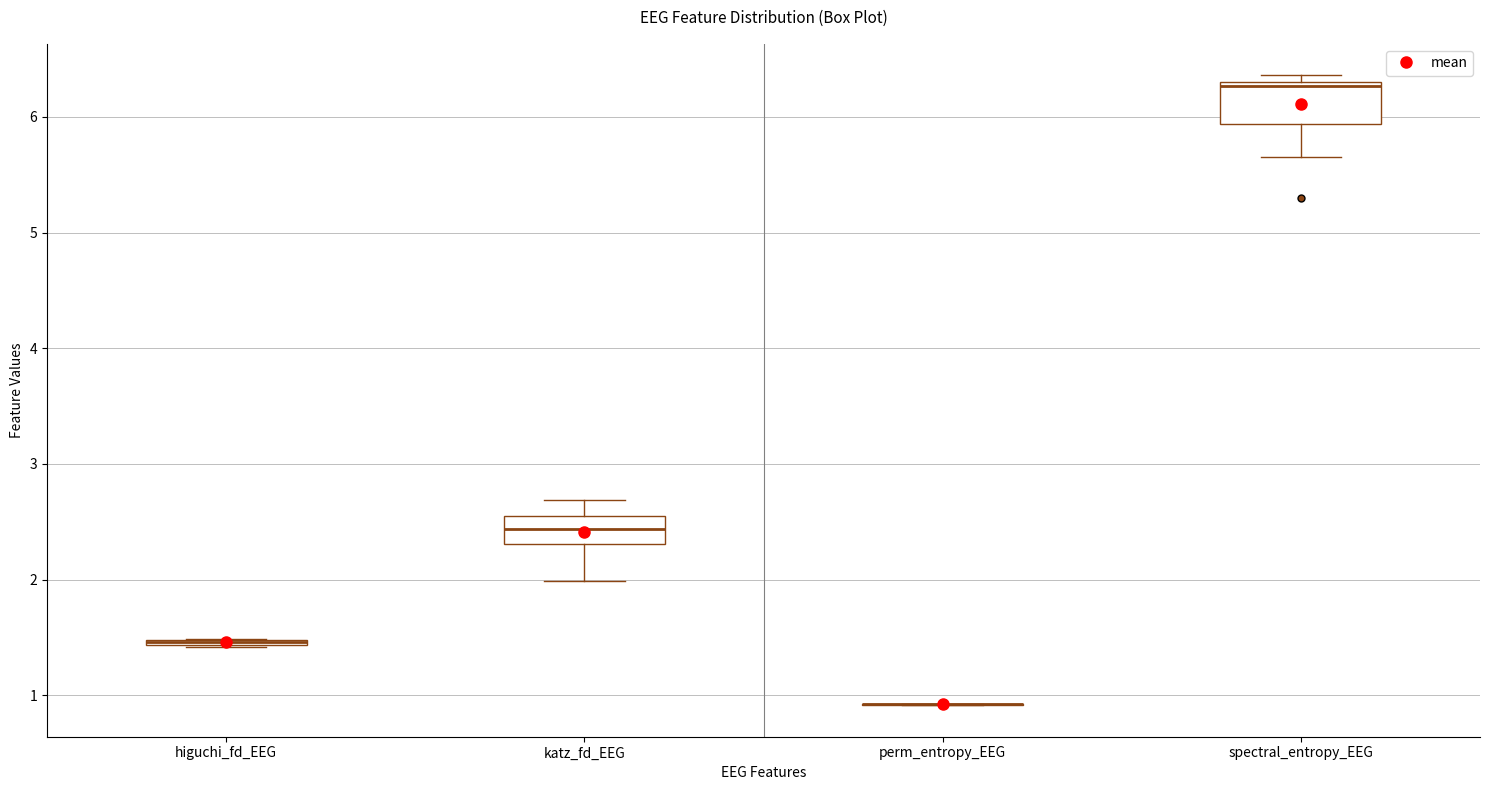

Which box is the tallest, from its lower edge to its upper edge?

spectral_entropy_EEG